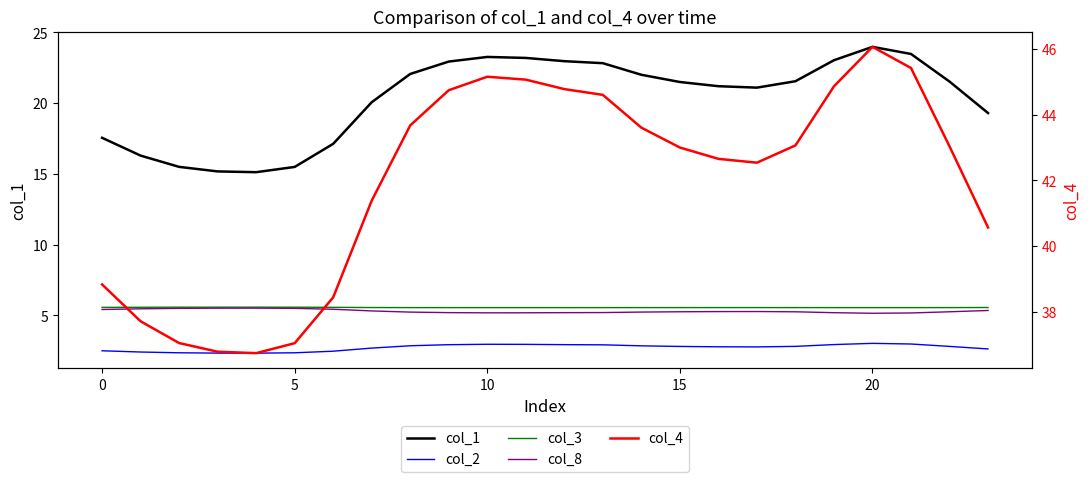

The value of col_8 at 21 is 5.2. True or false?

True